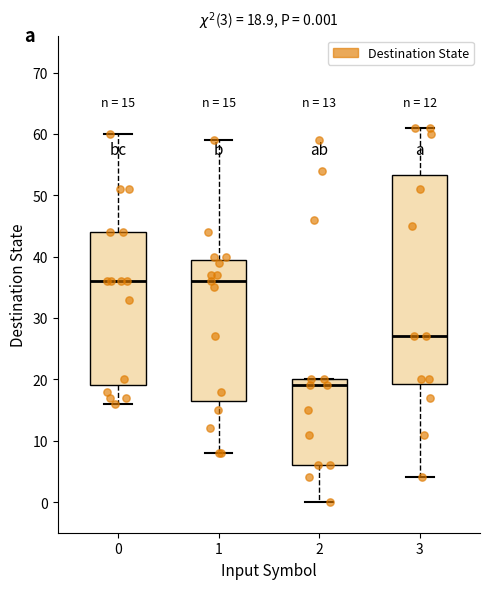

Which box is the tallest, from its lower edge to its upper edge?

3